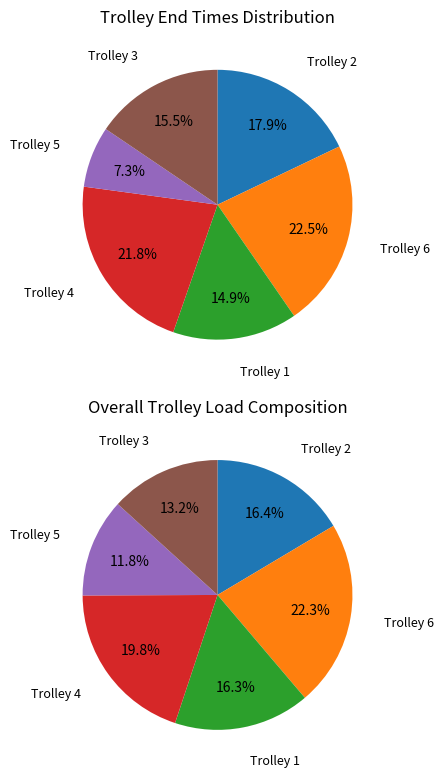

How many segments does this pie chart have?

6